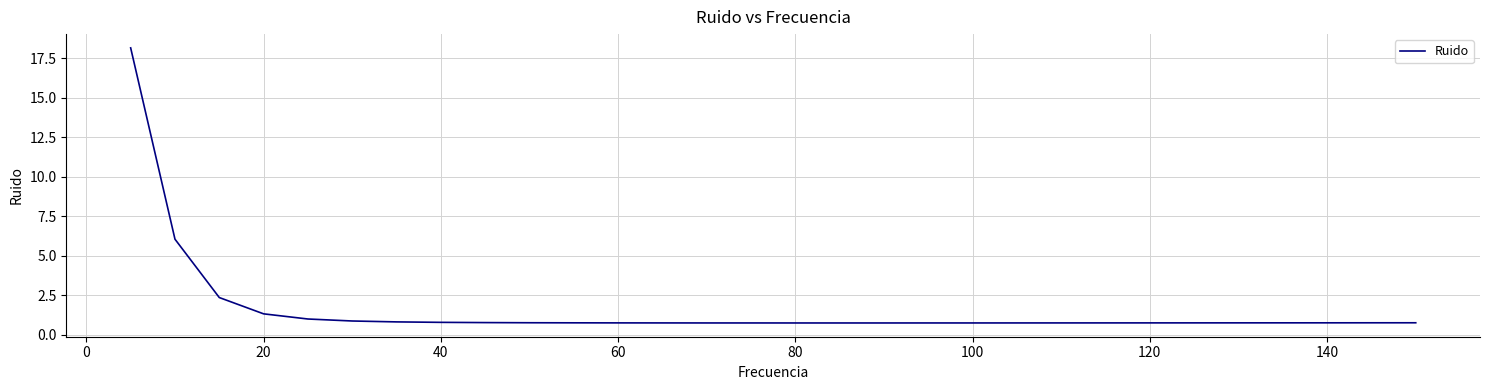

What is the difference between the maximum and minimum values?

17.4